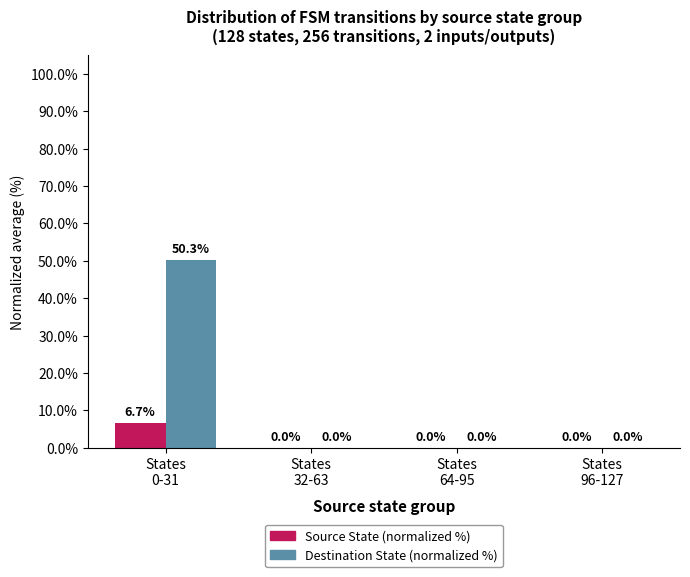

Reading right to left, transcribe all the data shown in this chart.

Source State (normalized %): States
96-127=0.0	States
64-95=0.0	States
32-63=0.0	States
0-31=6.7
Destination State (normalized %): States
96-127=0.0	States
64-95=0.0	States
32-63=0.0	States
0-31=50.3